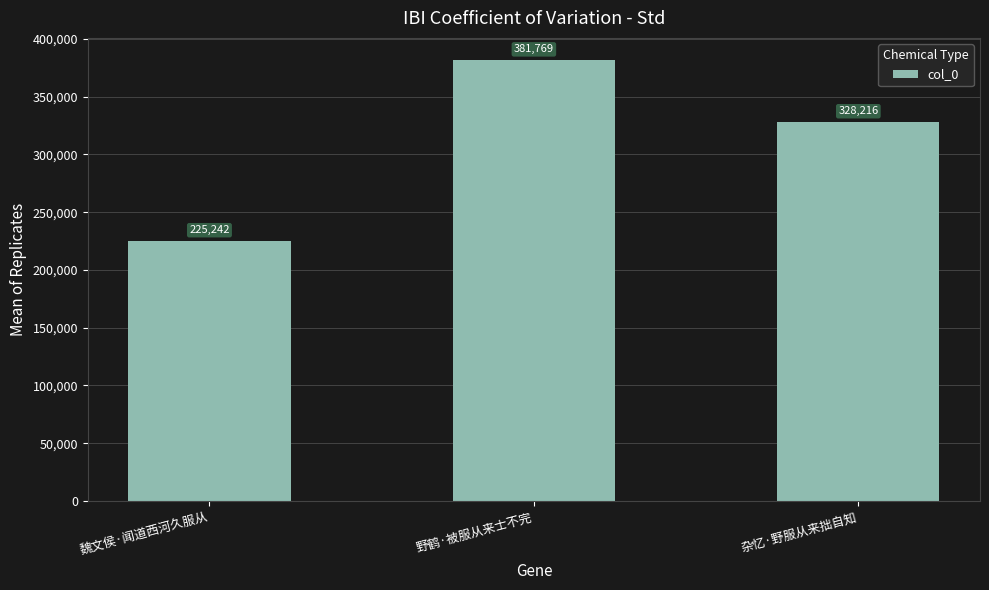

What is the average value?

311742